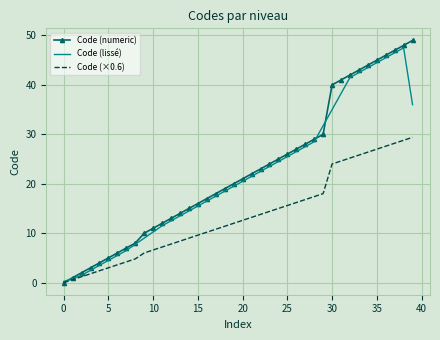

What is the average value of the Code (×0.6) series?

13.5